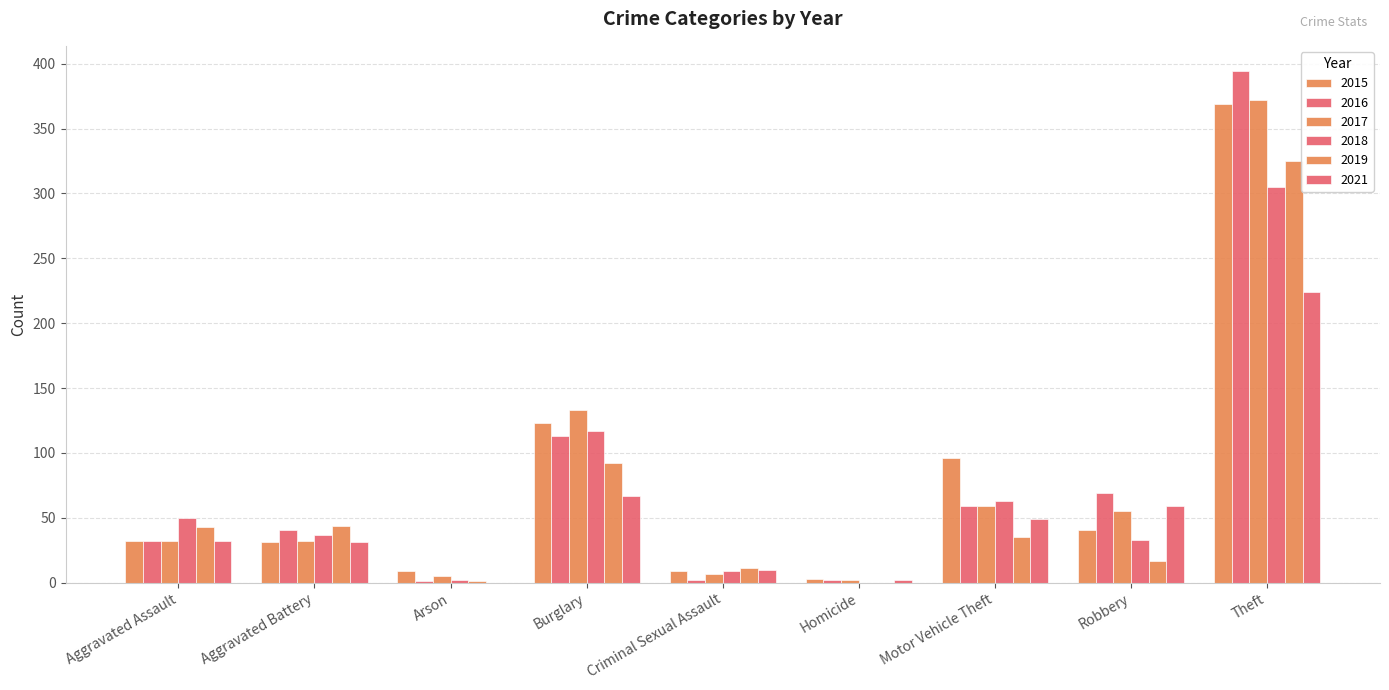

Reading left to right, what are all the values shown in this chart?

2015: Aggravated Assault=32	Aggravated Battery=31	Arson=9	Burglary=123	Criminal Sexual Assault=9	Homicide=3	Motor Vehicle Theft=96	Robbery=41	Theft=369
2016: Aggravated Assault=32	Aggravated Battery=41	Arson=1	Burglary=113	Criminal Sexual Assault=2	Homicide=2	Motor Vehicle Theft=59	Robbery=69	Theft=394
2017: Aggravated Assault=32	Aggravated Battery=32	Arson=5	Burglary=133	Criminal Sexual Assault=7	Homicide=2	Motor Vehicle Theft=59	Robbery=55	Theft=372
2018: Aggravated Assault=50	Aggravated Battery=37	Arson=2	Burglary=117	Criminal Sexual Assault=9	Homicide=0	Motor Vehicle Theft=63	Robbery=33	Theft=305
2019: Aggravated Assault=43	Aggravated Battery=44	Arson=1	Burglary=92	Criminal Sexual Assault=11	Homicide=0	Motor Vehicle Theft=35	Robbery=17	Theft=325
2021: Aggravated Assault=32	Aggravated Battery=31	Arson=0	Burglary=67	Criminal Sexual Assault=10	Homicide=2	Motor Vehicle Theft=49	Robbery=59	Theft=224